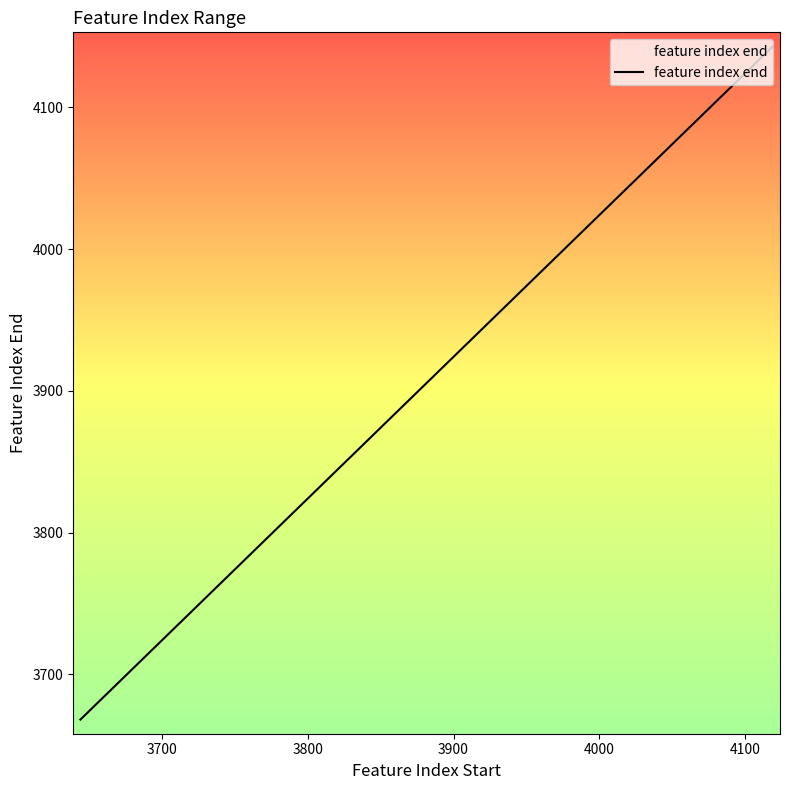

What is the minimum value shown in the chart?

3668